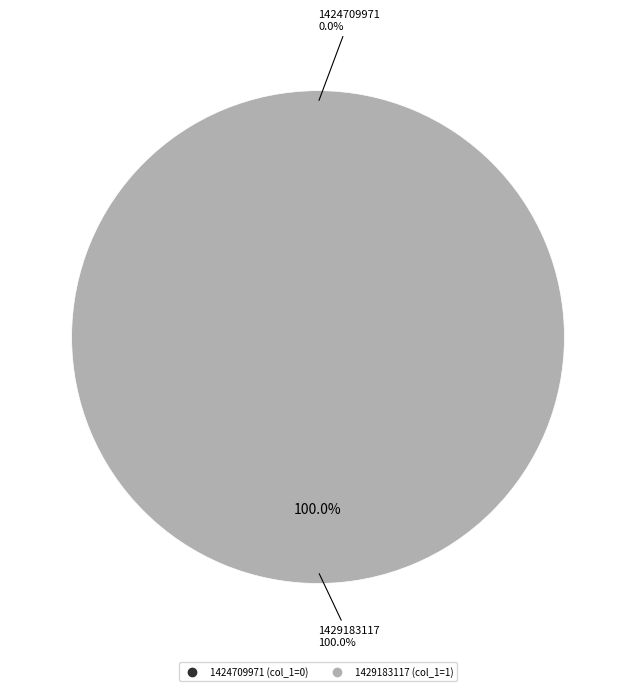

Combined, do 1429183117 and 1424709971 account for over 50%?

Yes